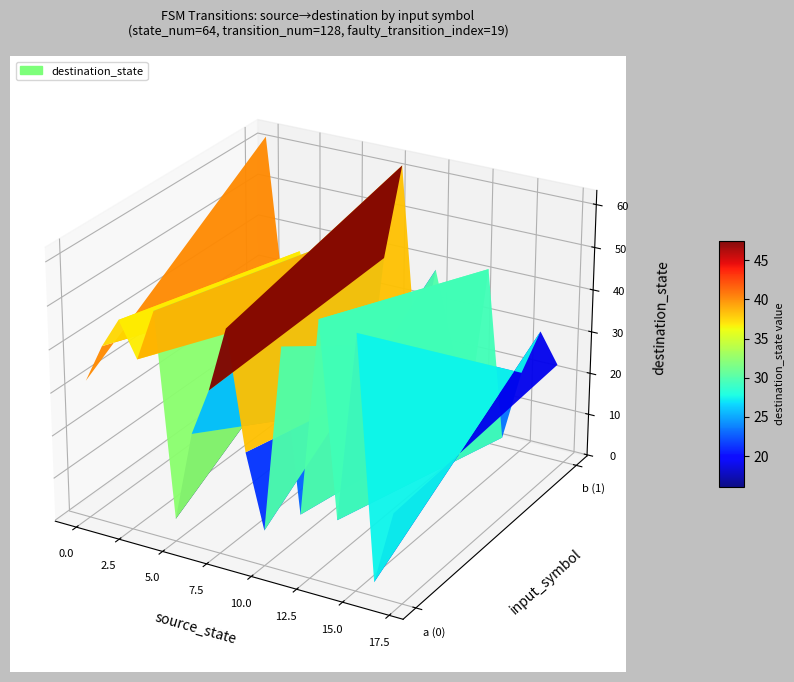

Reading left to right, extract all data points from this chart.

source_state: 0=0	1=0	2=1	3=1	4=2	5=2	6=3	7=3	8=4	9=4	10=5	11=5	12=6	13=6	14=7	15=7	16=8	17=8	18=9	19=9	20=10	21=10	22=11	23=11	24=12	25=12	26=13	27=13	28=14	29=14	30=15	31=15	32=16	33=16	34=17	35=17
destination_state: 0=32	1=62	2=41	3=25	4=48	5=36	6=40	7=23	8=52	9=40	10=5	11=32	12=26	13=1	14=37	15=39	16=52	17=62	18=25	19=14	20=8	21=39	22=51	23=22	24=14	25=5	26=59	27=42	28=15	29=2	30=58	31=19	32=3	33=30	34=20	35=23
input_symbol: 0=0	1=1	2=0	3=1	4=0	5=1	6=0	7=1	8=0	9=1	10=0	11=1	12=0	13=1	14=0	15=1	16=0	17=1	18=0	19=1	20=0	21=1	22=0	23=1	24=0	25=1	26=0	27=1	28=0	29=1	30=0	31=1	32=0	33=1	34=0	35=1
output_symbol: 0=1	1=1	2=1	3=0	4=0	5=0	6=1	7=1	8=1	9=1	10=0	11=1	12=0	13=0	14=0	15=1	16=0	17=1	18=1	19=0	20=1	21=1	22=0	23=0	24=1	25=0	26=0	27=1	28=1	29=1	30=0	31=0	32=1	33=1	34=0	35=0